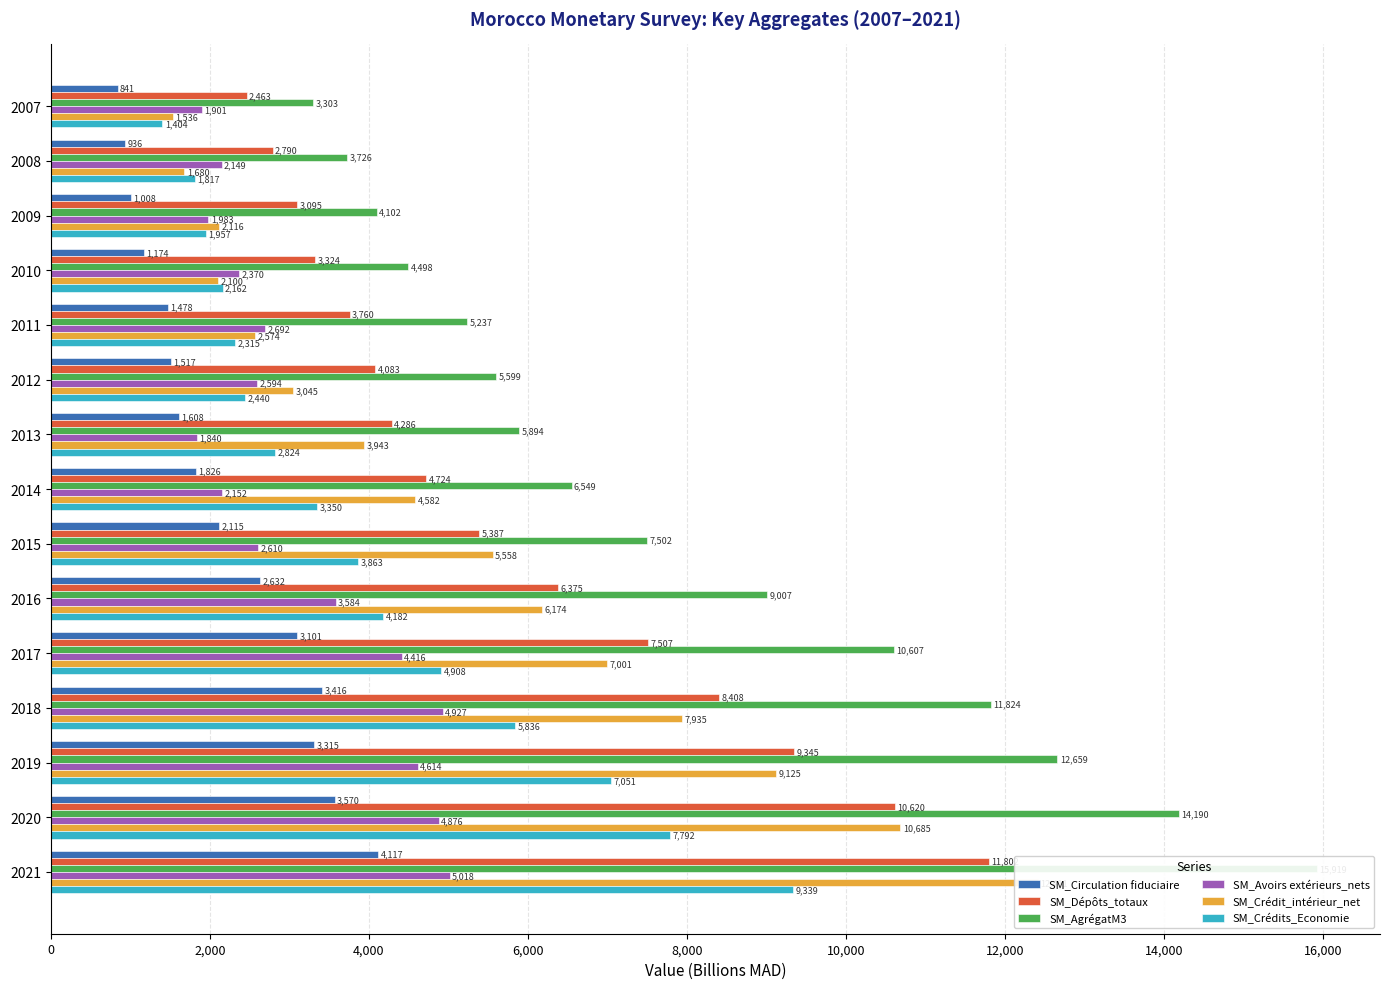

What is the lowest value of the SM_Crédit_intérieur_net series?

1535.6